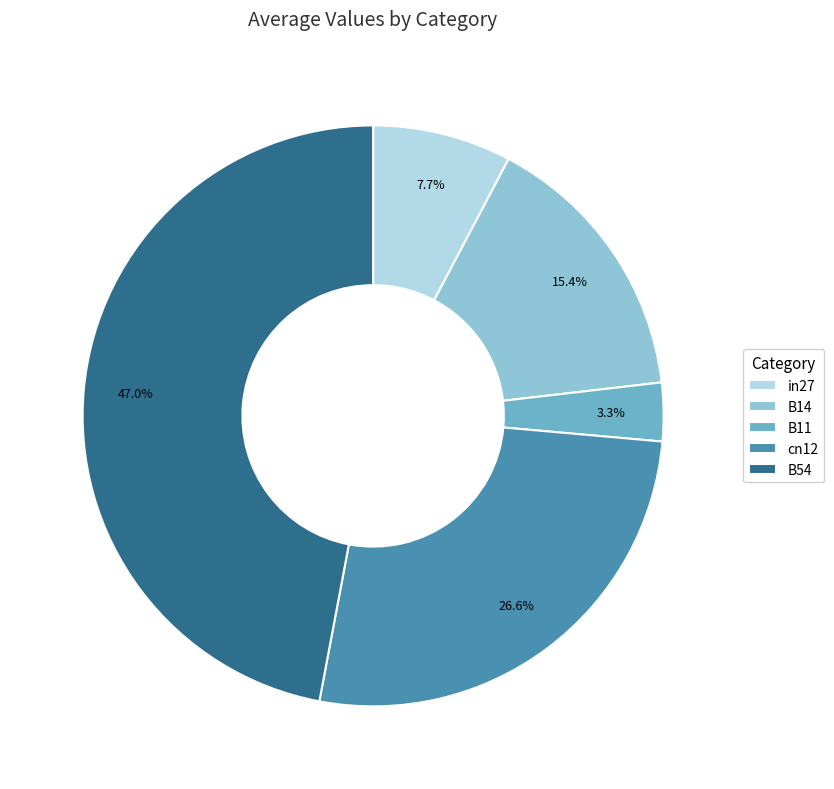

To the nearest percent, what is the difference between the largest and smallest slice percentages?

44%